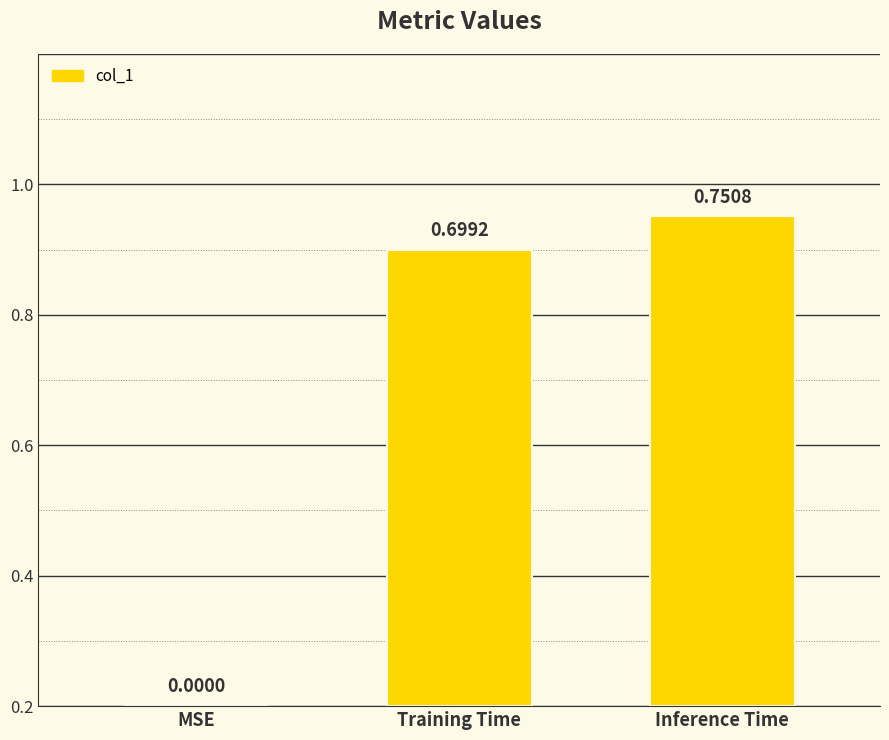

What is the change in value from MSE to Training Time?

+0.7